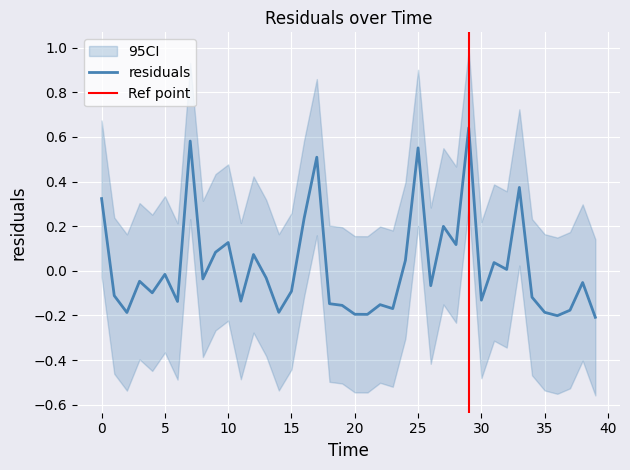

The value at 13.0 is -0.0. True or false?

False